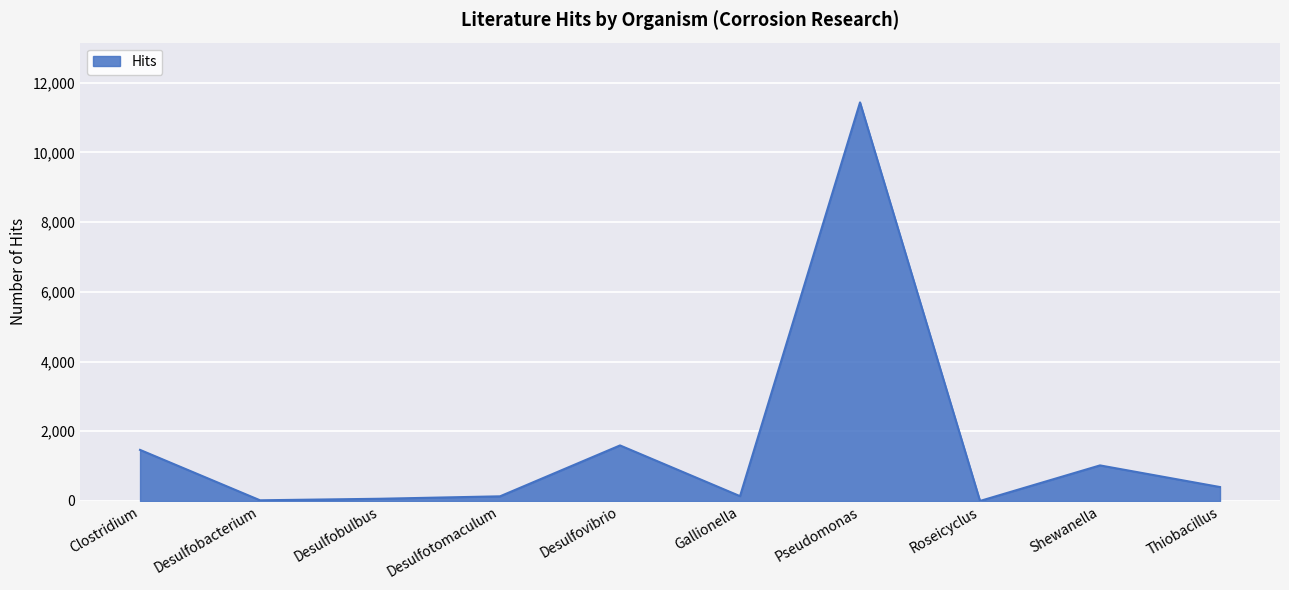

The chart shows a value of 1465 at Clostridium. True or false?

True